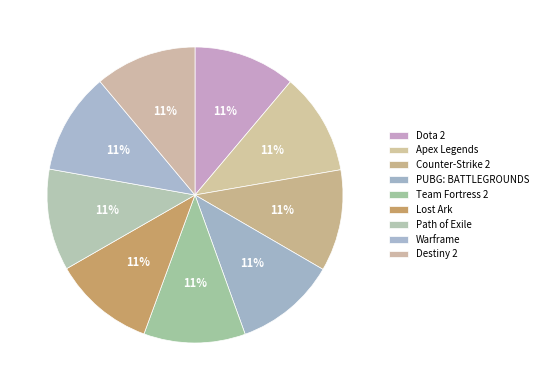

Count the number of slices in the pie.

9